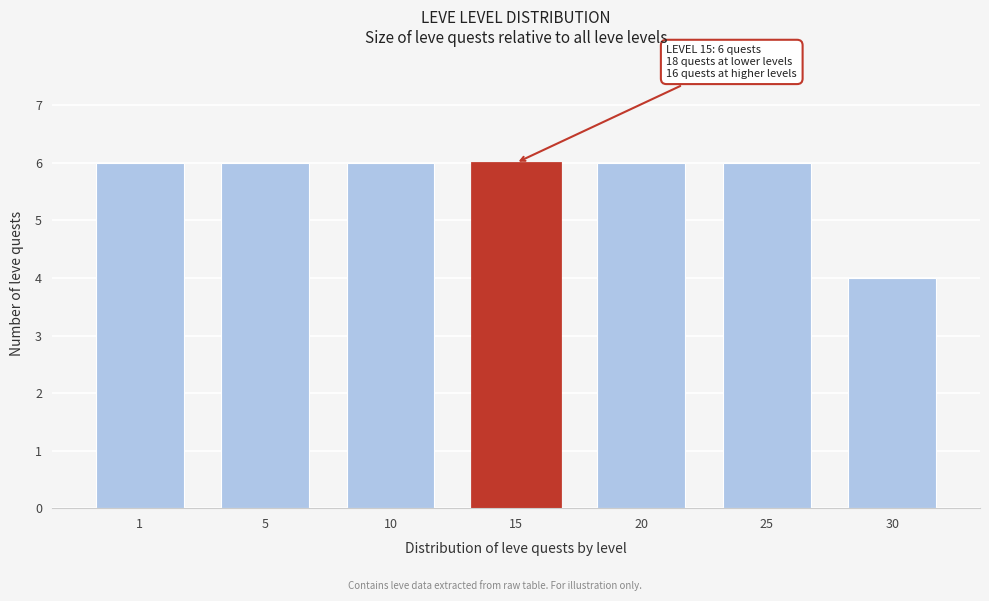

Reading right to left, what are all the values shown in this chart?

30=4	25=6	20=6	15=6	10=6	5=6	1=6